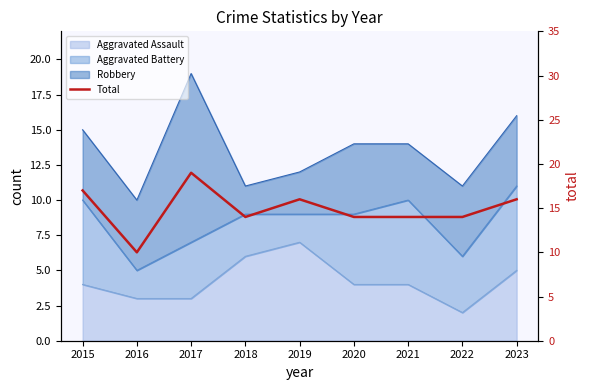

Is it true that the value at 2023 is 16?

True